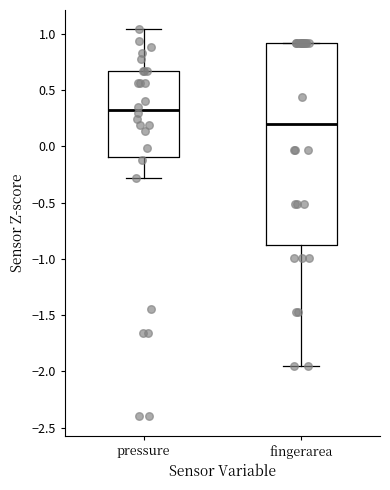

Reading left to right, read every box against the y-axis: the position of its median line, the range the box covers, and the ends of its whiskers. The values are not printed on the chart, so give them approximately, as read against the axis.

pressure: median 0.35, box -0.10 to 0.65, whiskers -0.30 to 1.05
fingerarea: median 0.20, box -0.85 to 0.90, whiskers -1.95 to 0.90